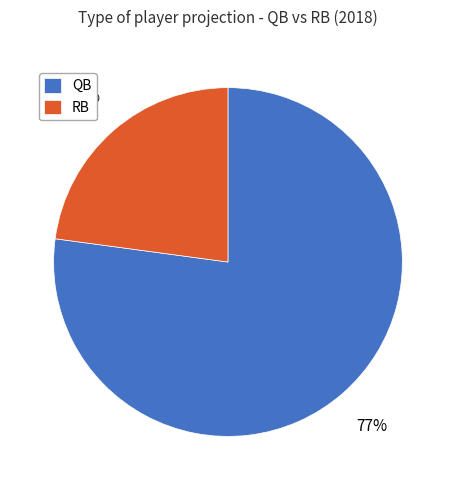

Which category has the biggest portion of the pie?

QB